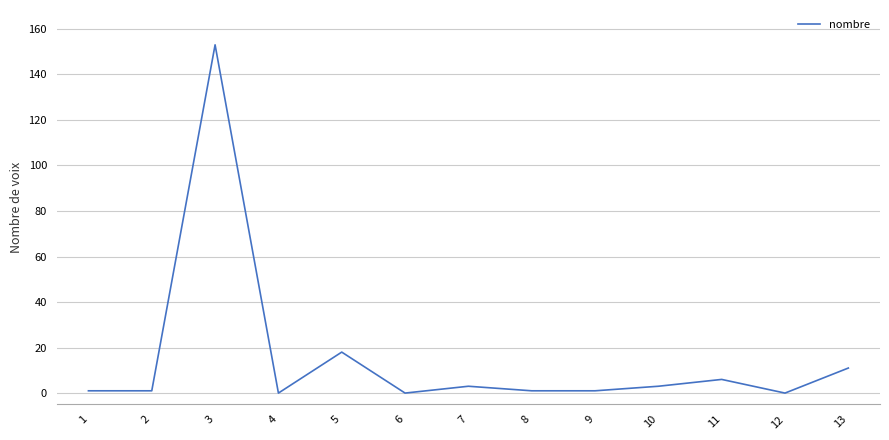

The chart shows a value of -96 at 6. True or false?

False